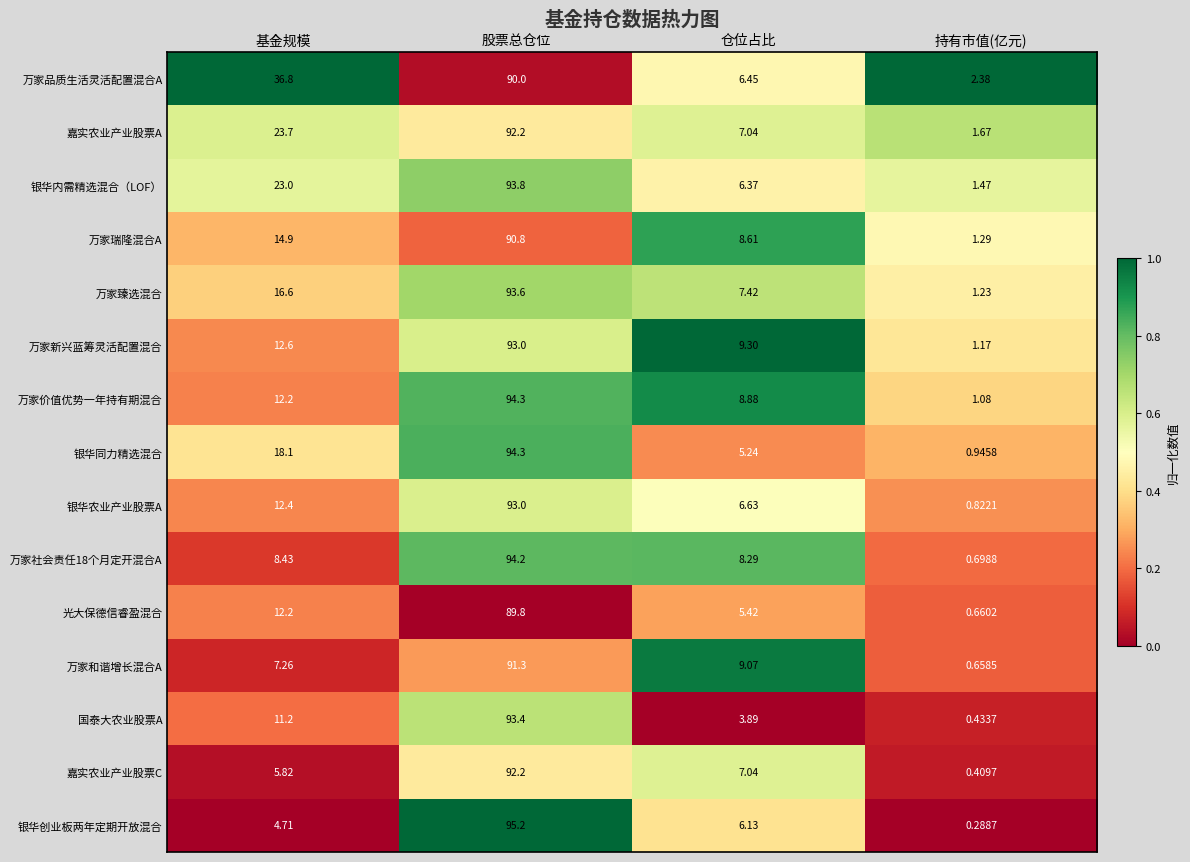

List the labels in order of 万家和谐增长混合A value, smallest first.

持有市值(亿元), 基金规模, 仓位占比, 股票总仓位